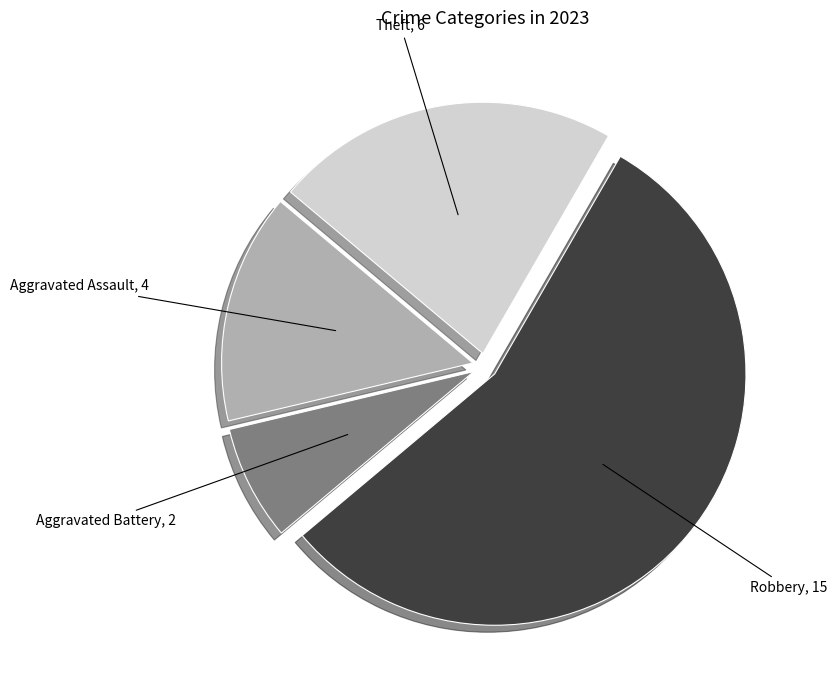

Is there any slice that represents more than half of the pie?

Yes